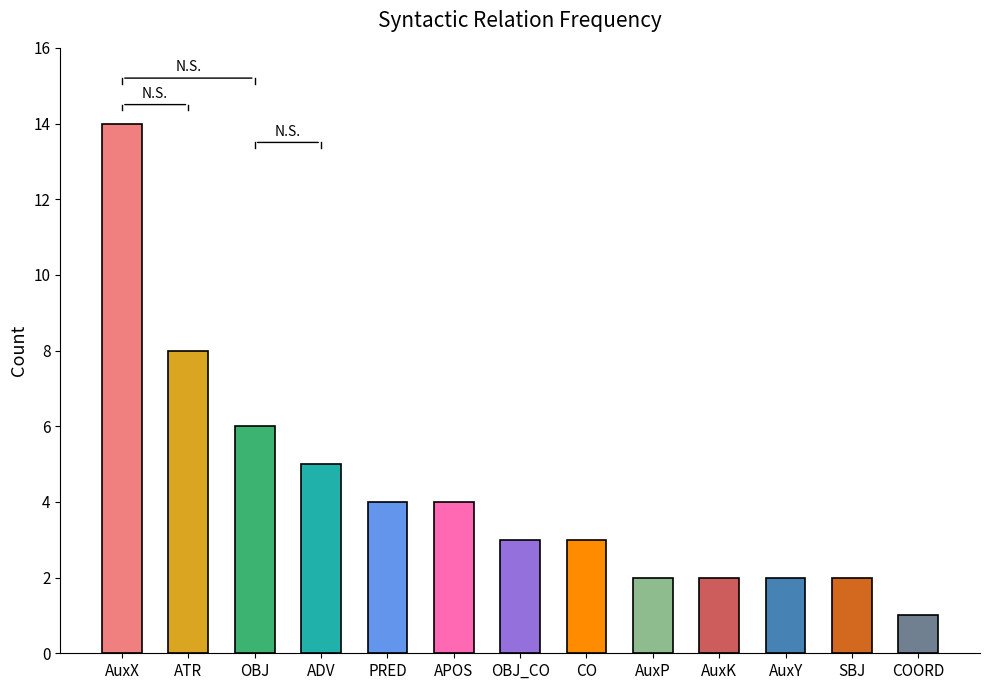

What is the difference between the values at APOS and AuxK?

2